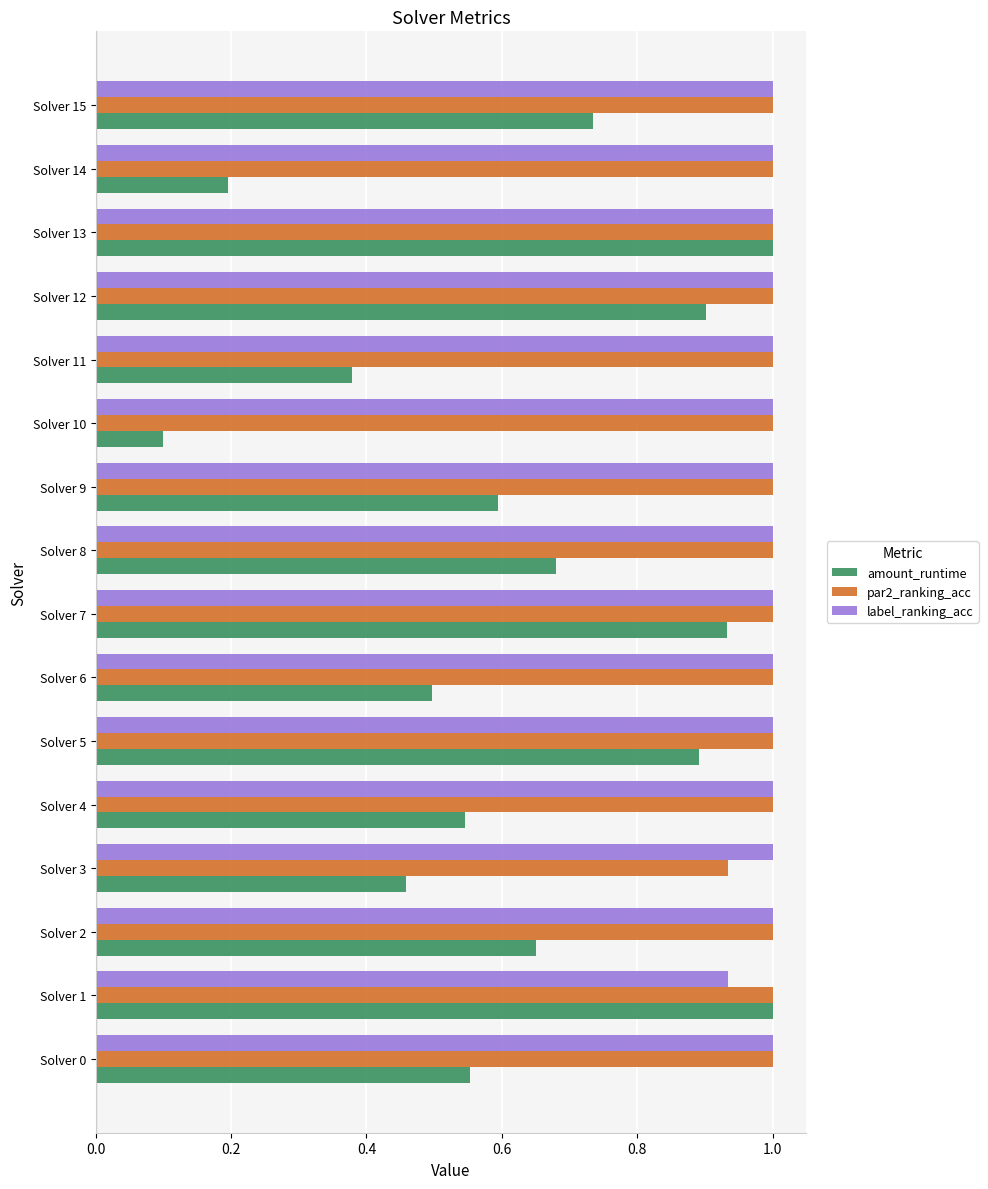

What is the maximum value for par2_ranking_acc?

1.0